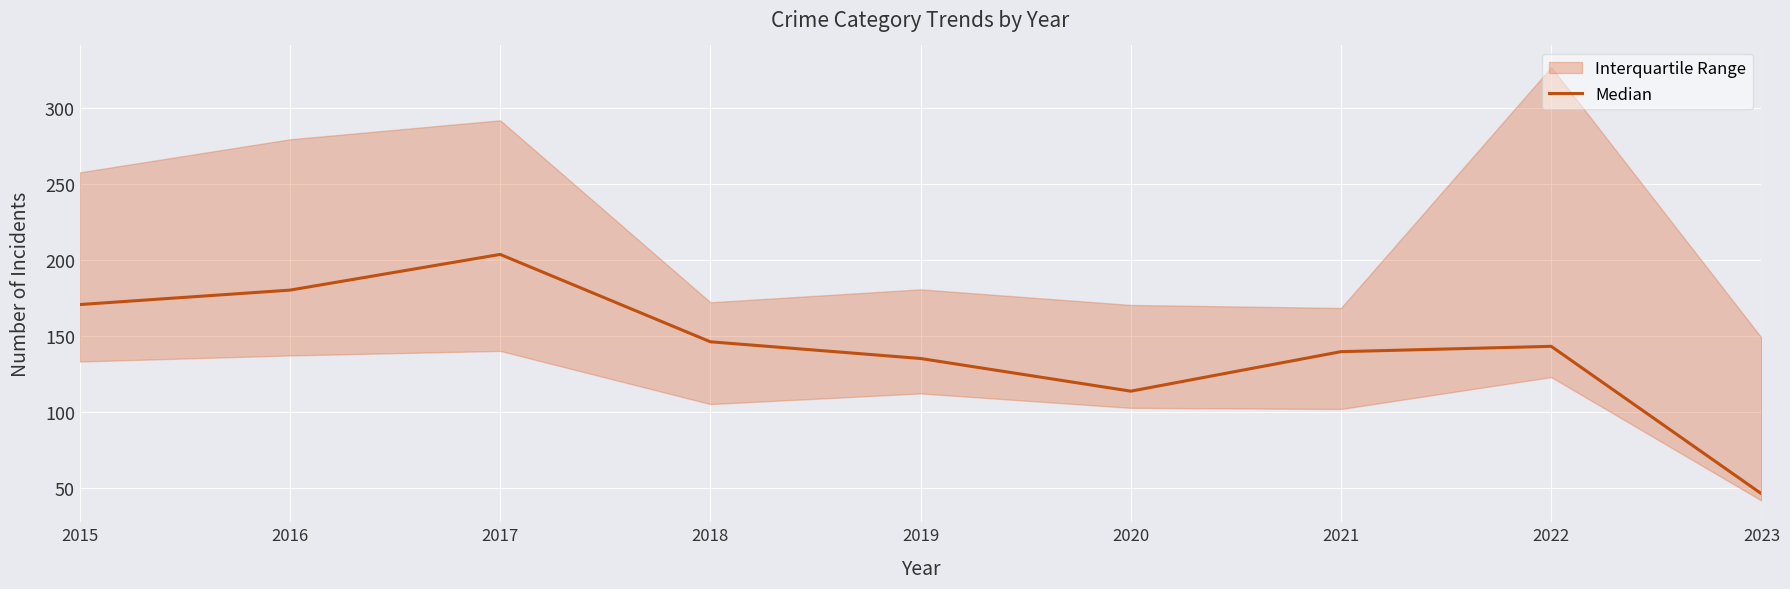

What is the minimum value shown in the chart?

46.0